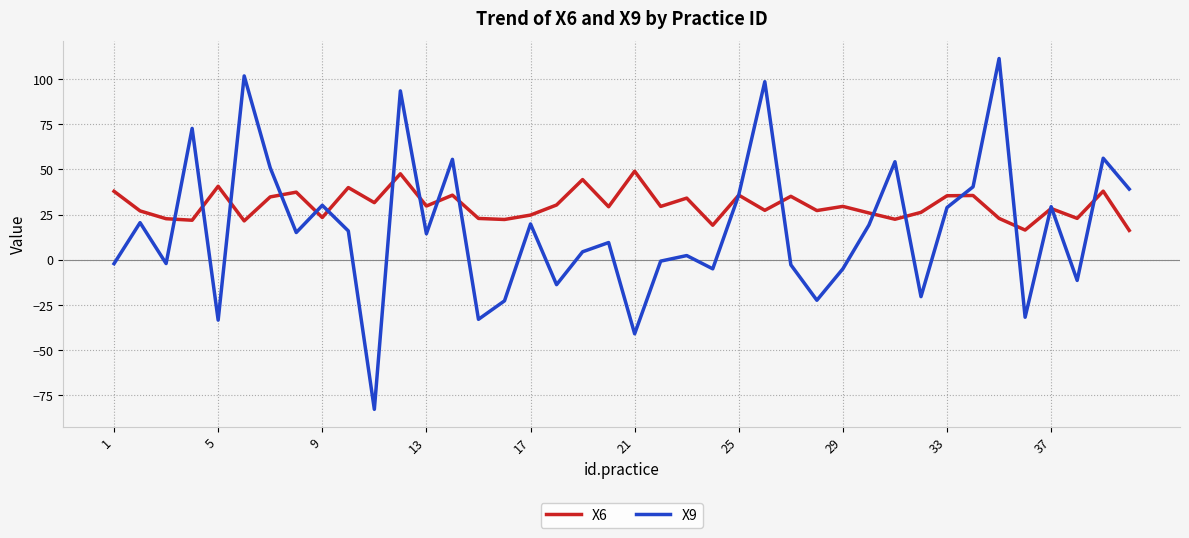

Which series has the largest total across all categories?

X6